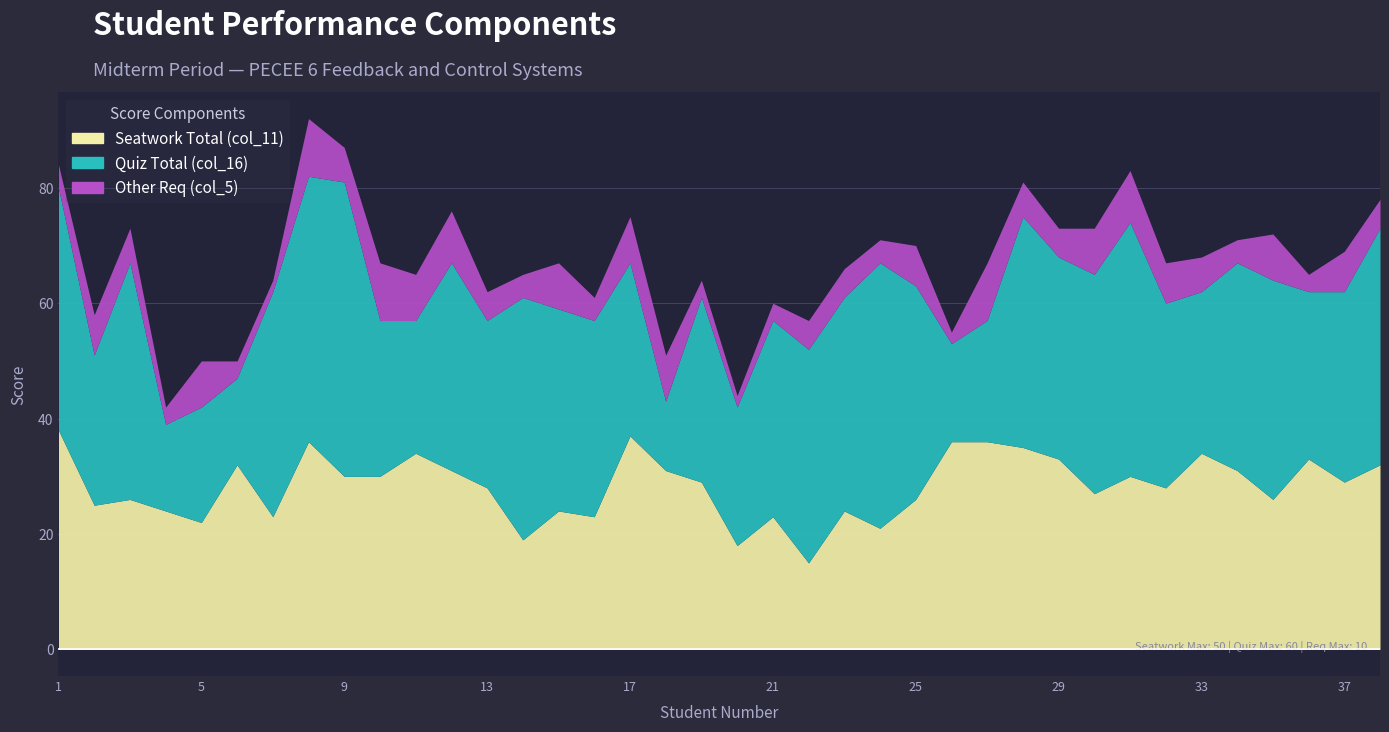

List the series in order of their peak value, lowest first.

Other Req (col_5), Seatwork Total (col_11), Quiz Total (col_16)